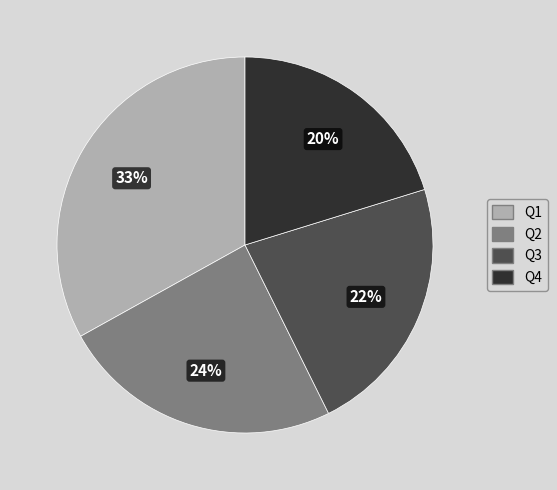

Do Q1 and Q4 together represent more than half of the pie?

Yes